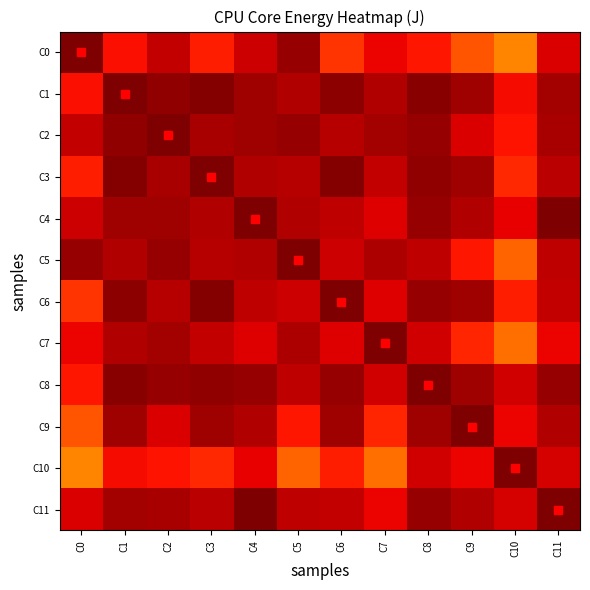

What is the total value across all series at C4?

11.0